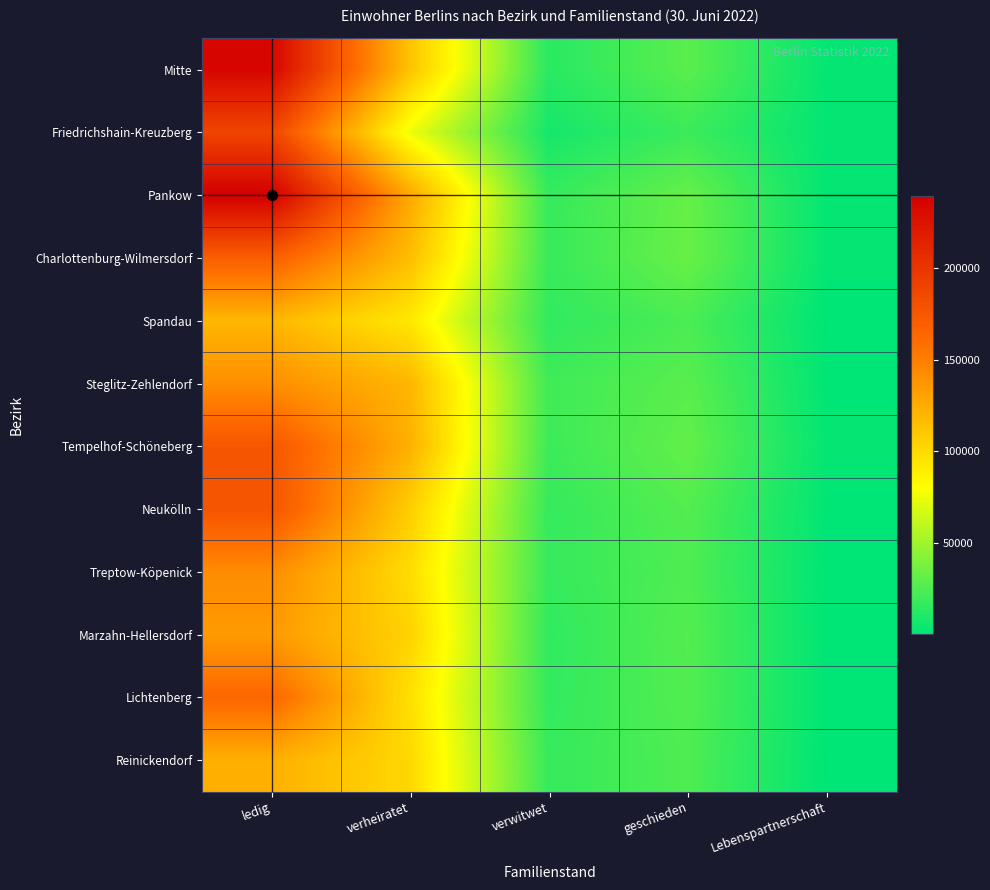

At which category does the chart reach its peak across all series?

ledig